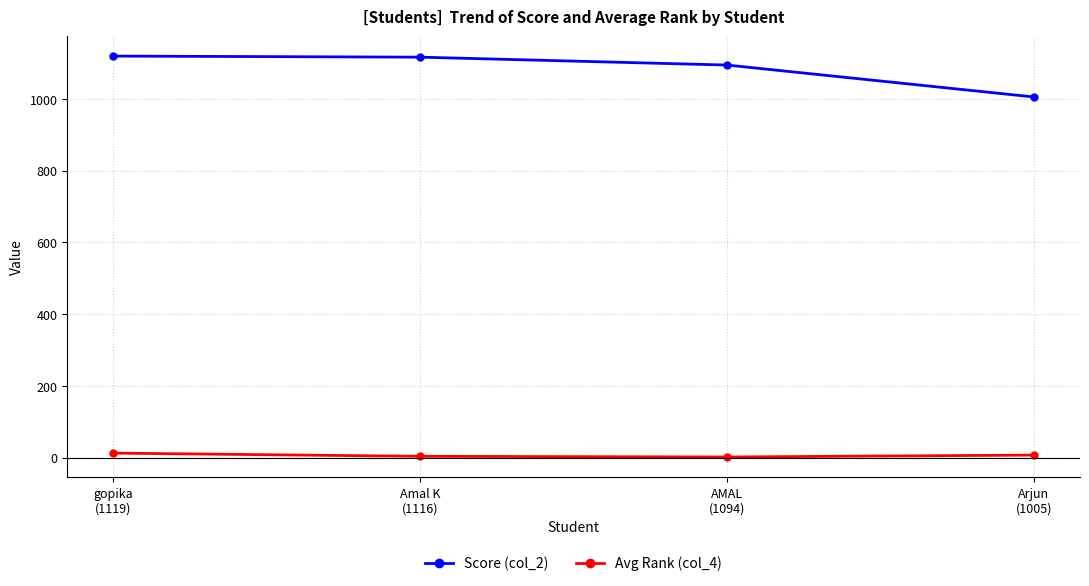

What are all the series names shown in the legend?

Score (col_2), Avg Rank (col_4)